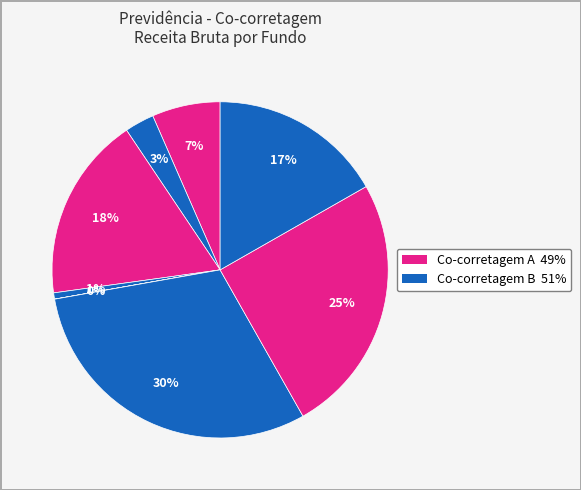

To the nearest percent, what is the average slice percentage?

12%